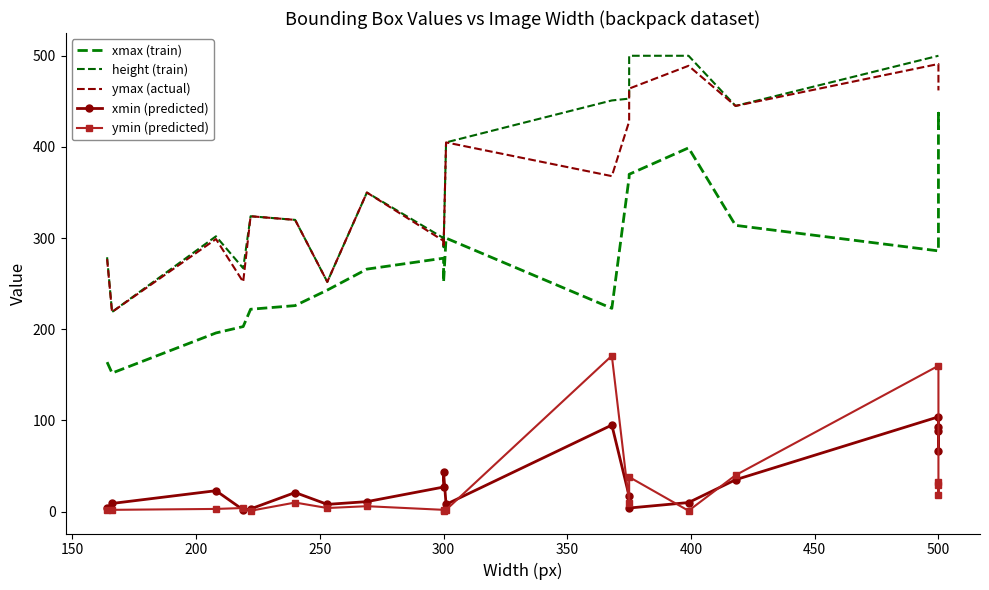

The ymax (actual) series shows 491 at 500. True or false?

True